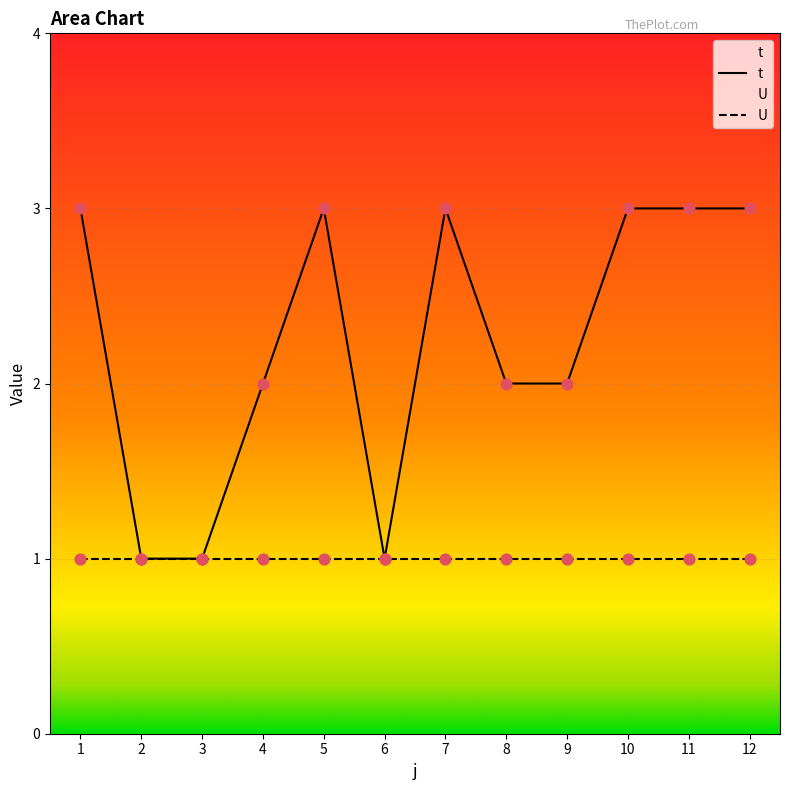

Approximately how many times larger is the value at 7 compared to 12?

1.0